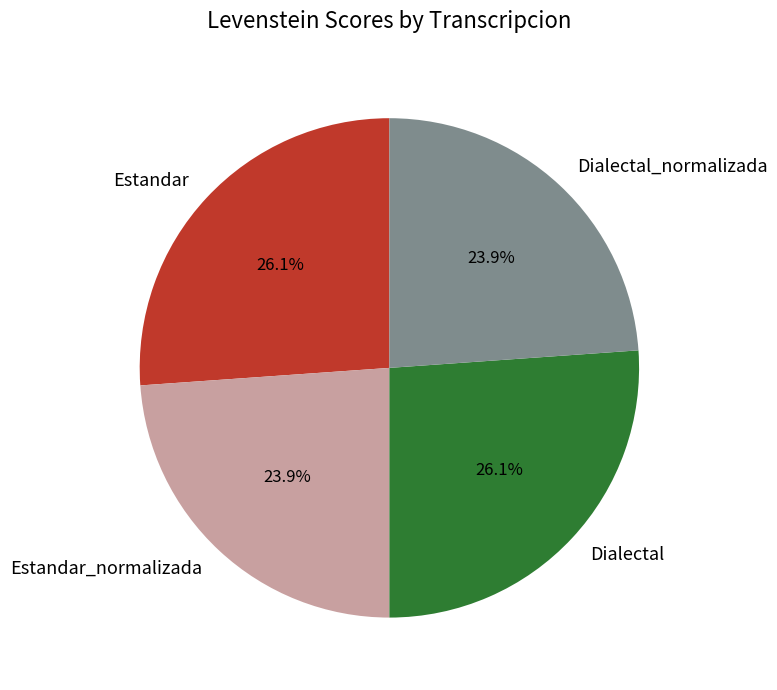

What is the ratio of the value at Estandar to the value at Dialectal_normalizada?

1.1